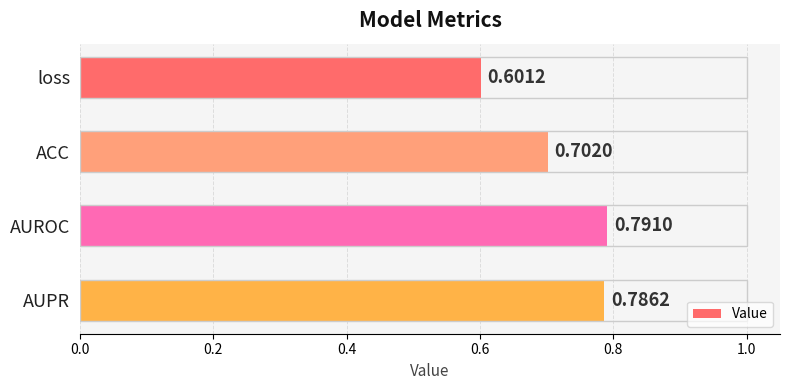

What is the difference between the maximum and minimum values?

0.2